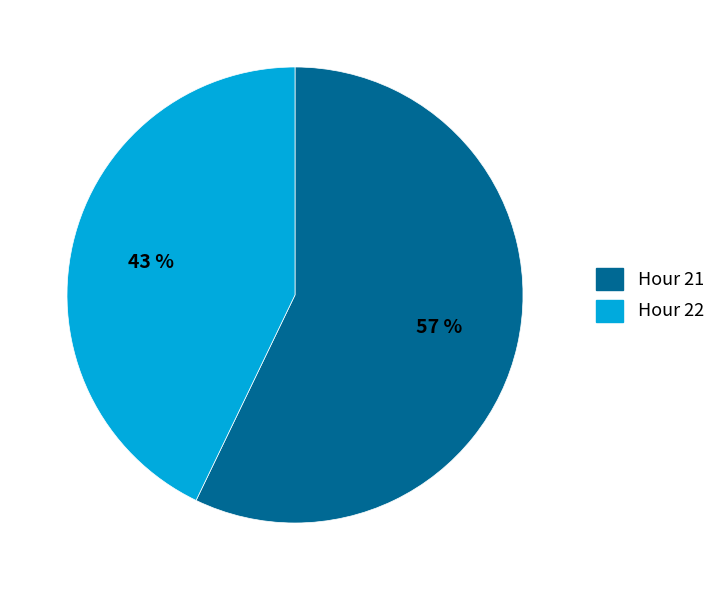

Between Hour 21 and Hour 22, which is larger?

Hour 21